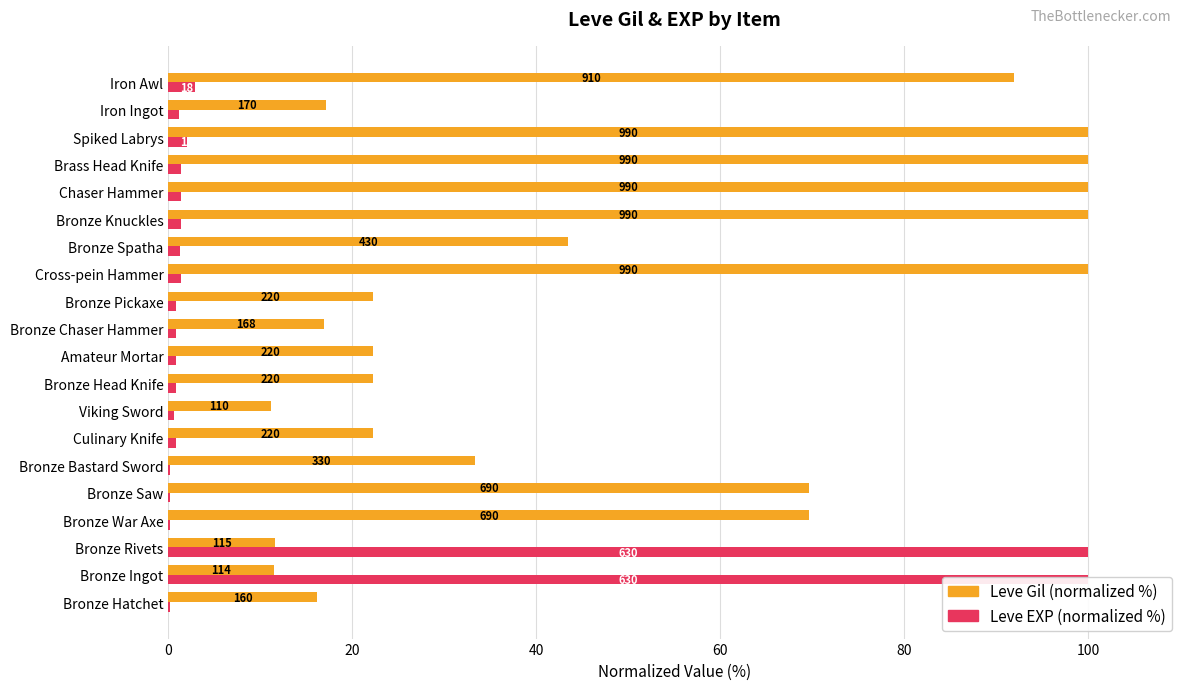

How many values in the Leve Gil (normalized %) series exceed 33?

10